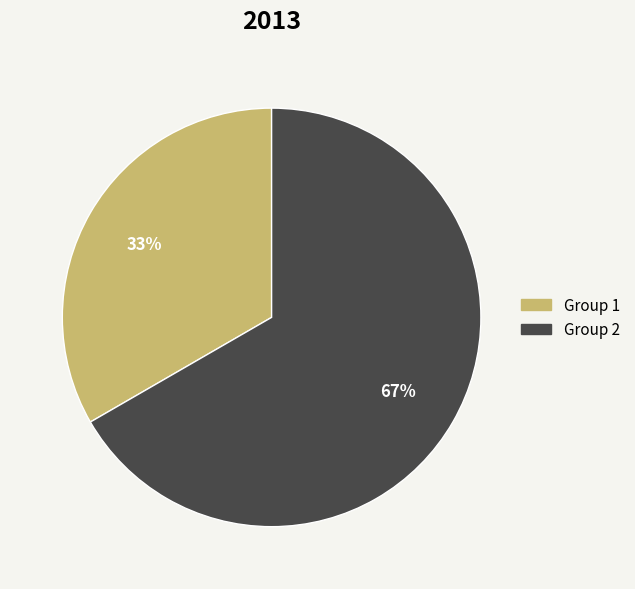

How many segments does this pie chart have?

2